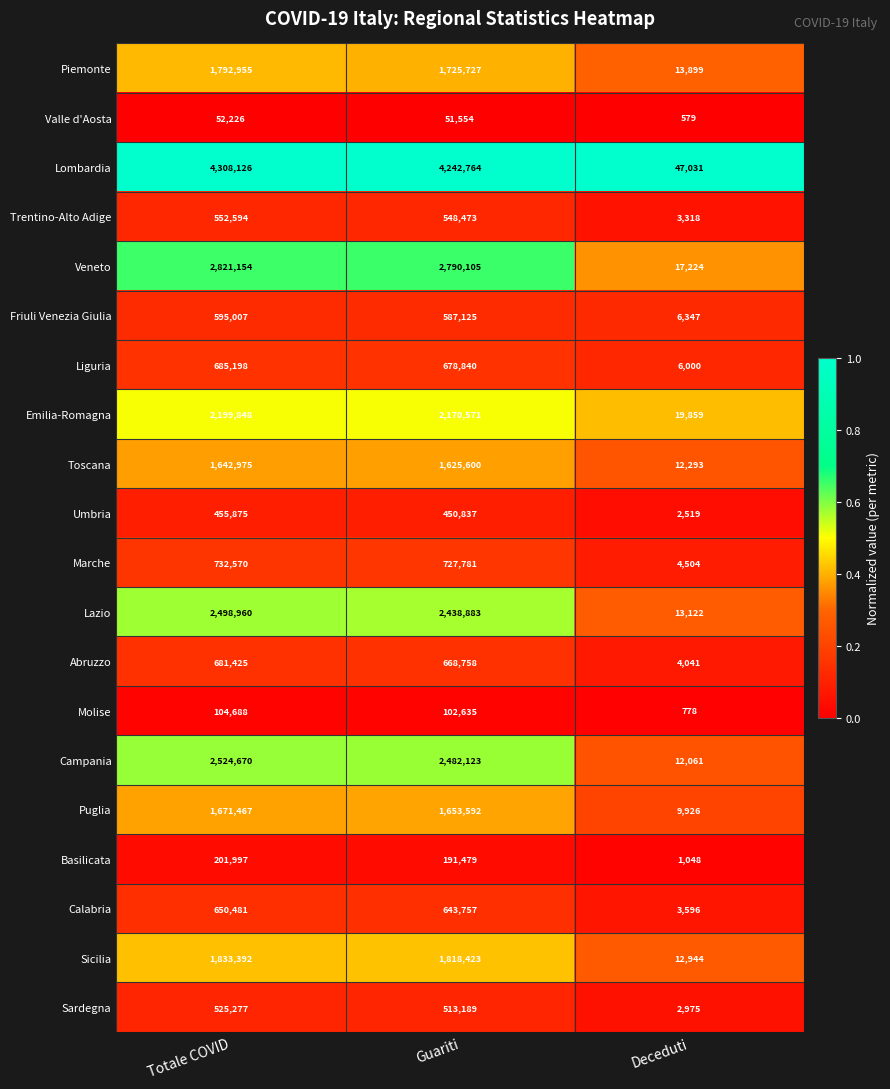

Between Totale COVID and Deceduti, which series saw the biggest shift?

Lombardia